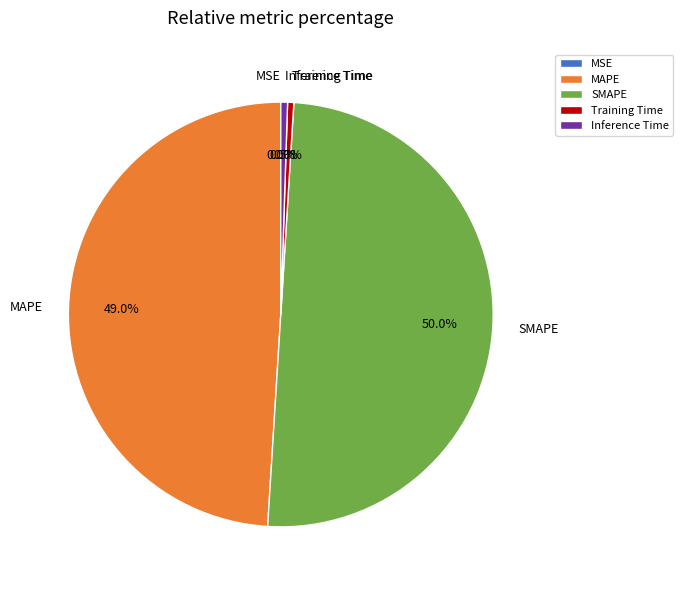

What is the total percentage of MAPE and SMAPE?

99.0%